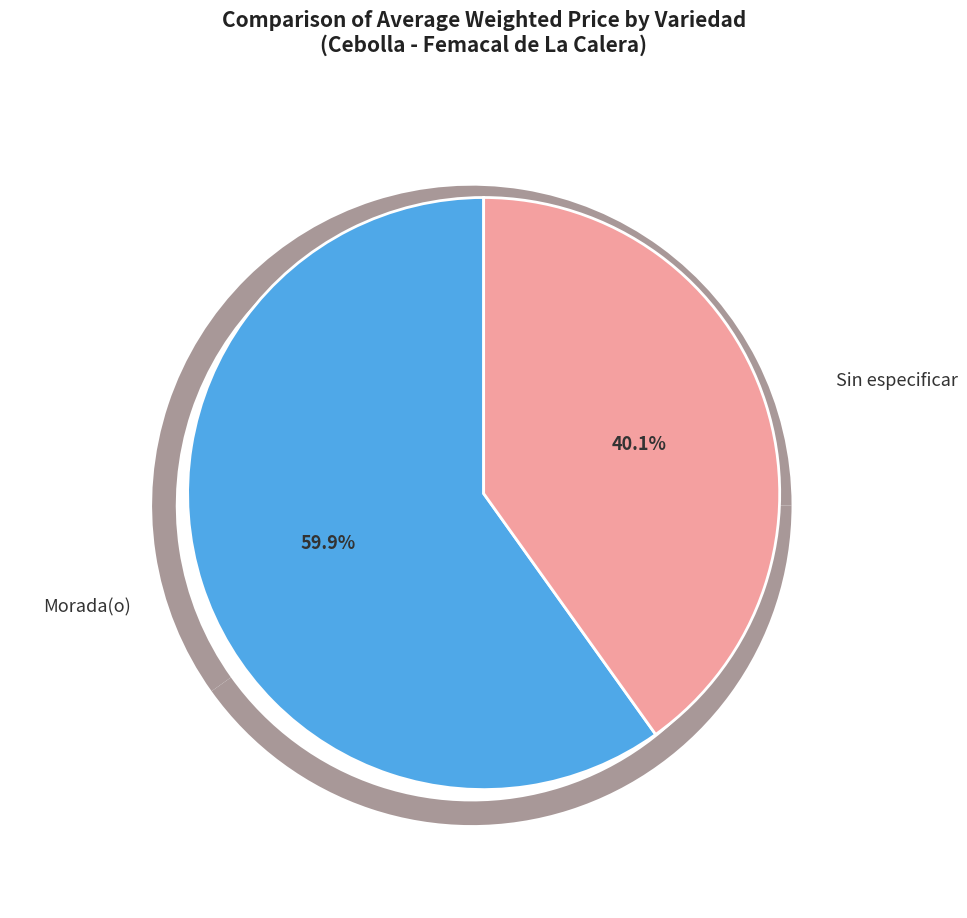

How many slices are in this pie chart?

2